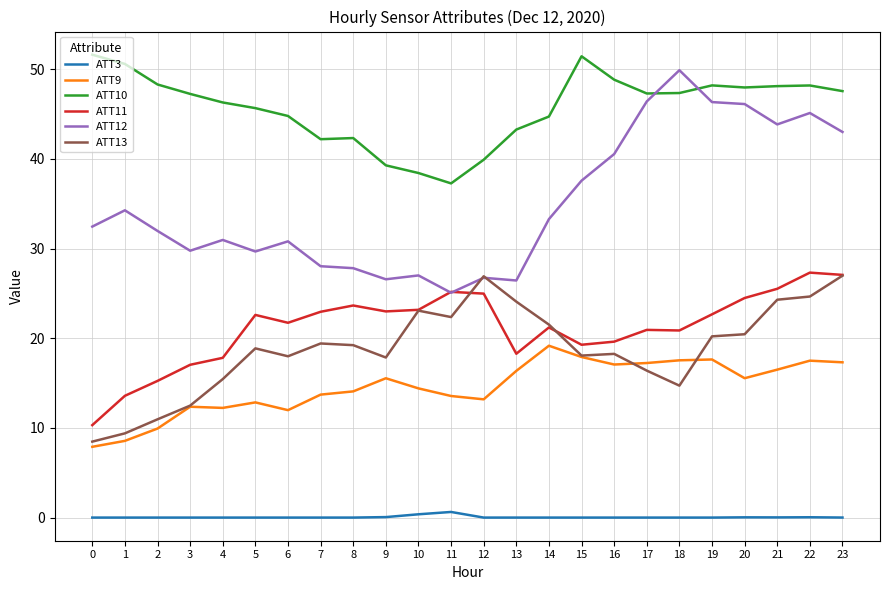

True or false: ATT11 and ATT3 cross at least once.

False